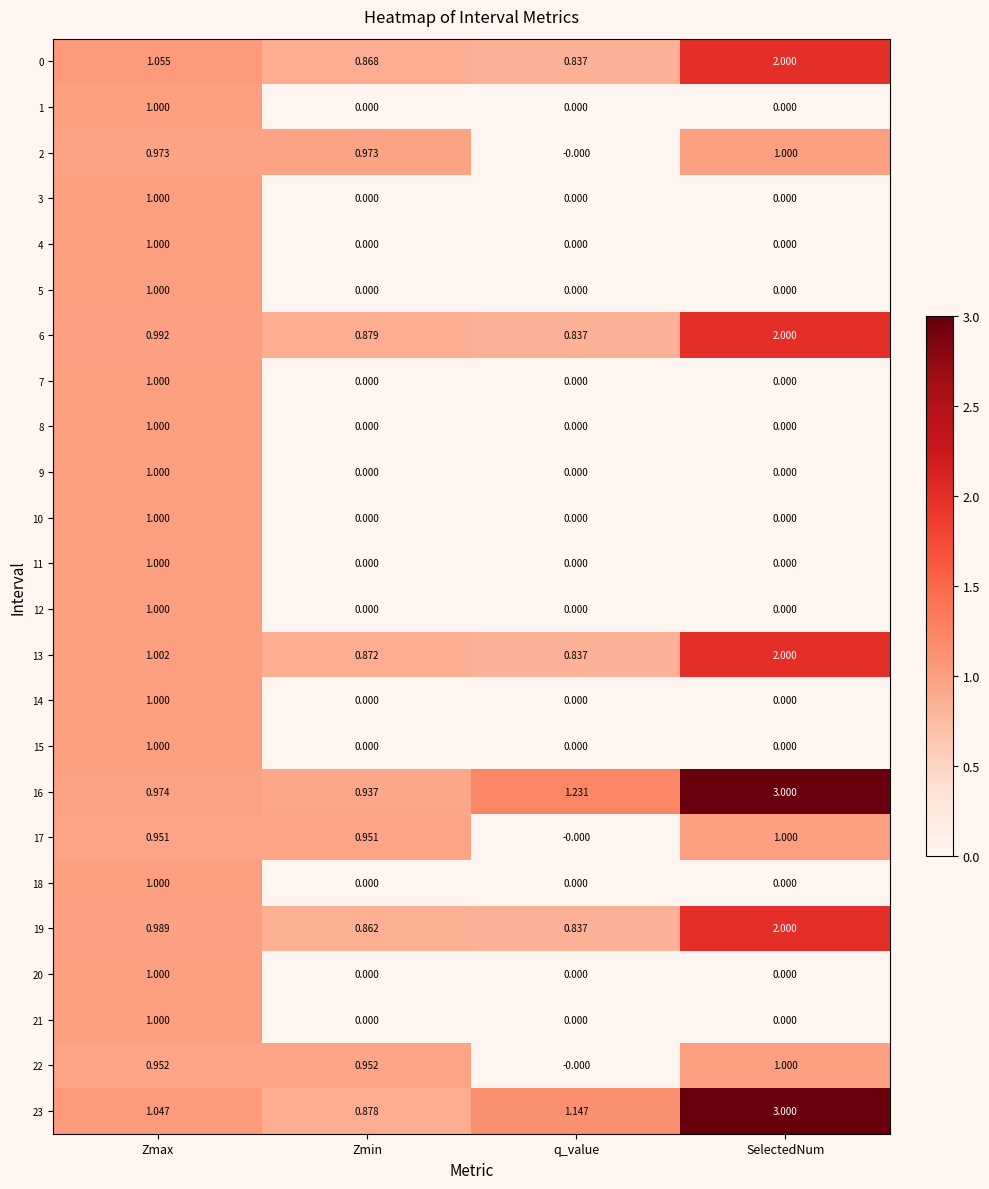

Is the value of 14 at SelectedNum greater than the value of 17 at Zmax?

No